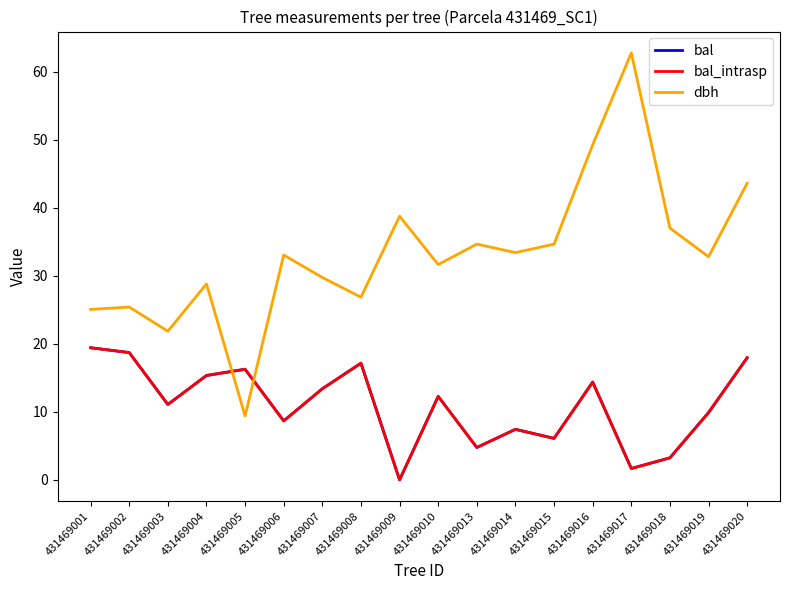

What is the average value of the dbh series?

33.3